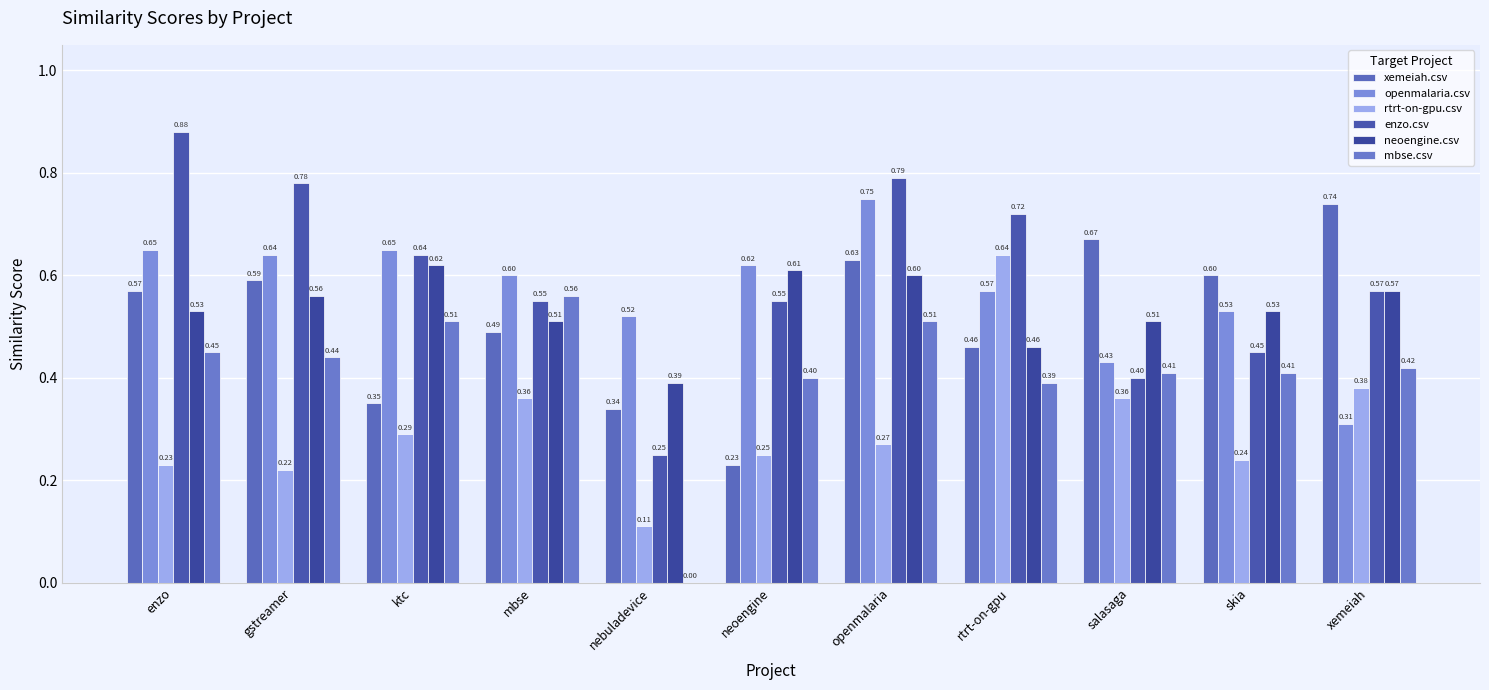

The value of enzo.csv at mbse is 0.6. True or false?

True